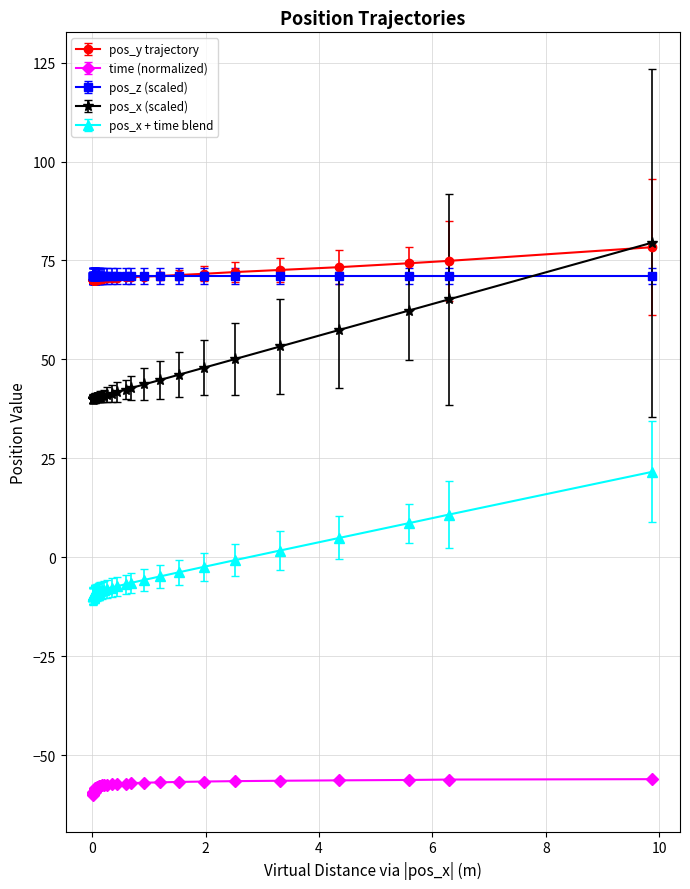

True or false: pos_y and time intersect in this chart.

False